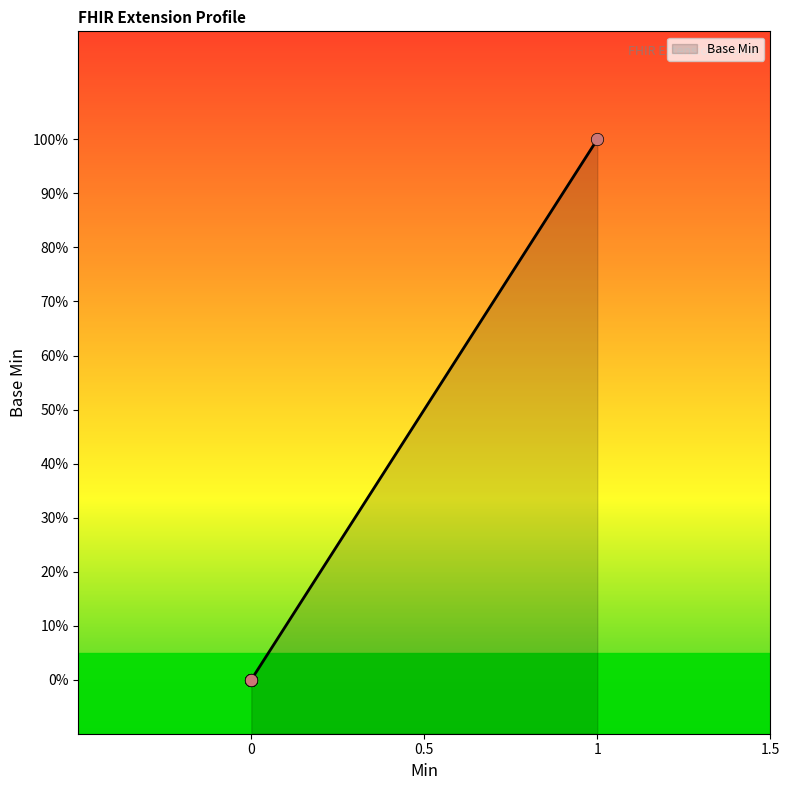

What is the change in value from 0 to 1?

+1